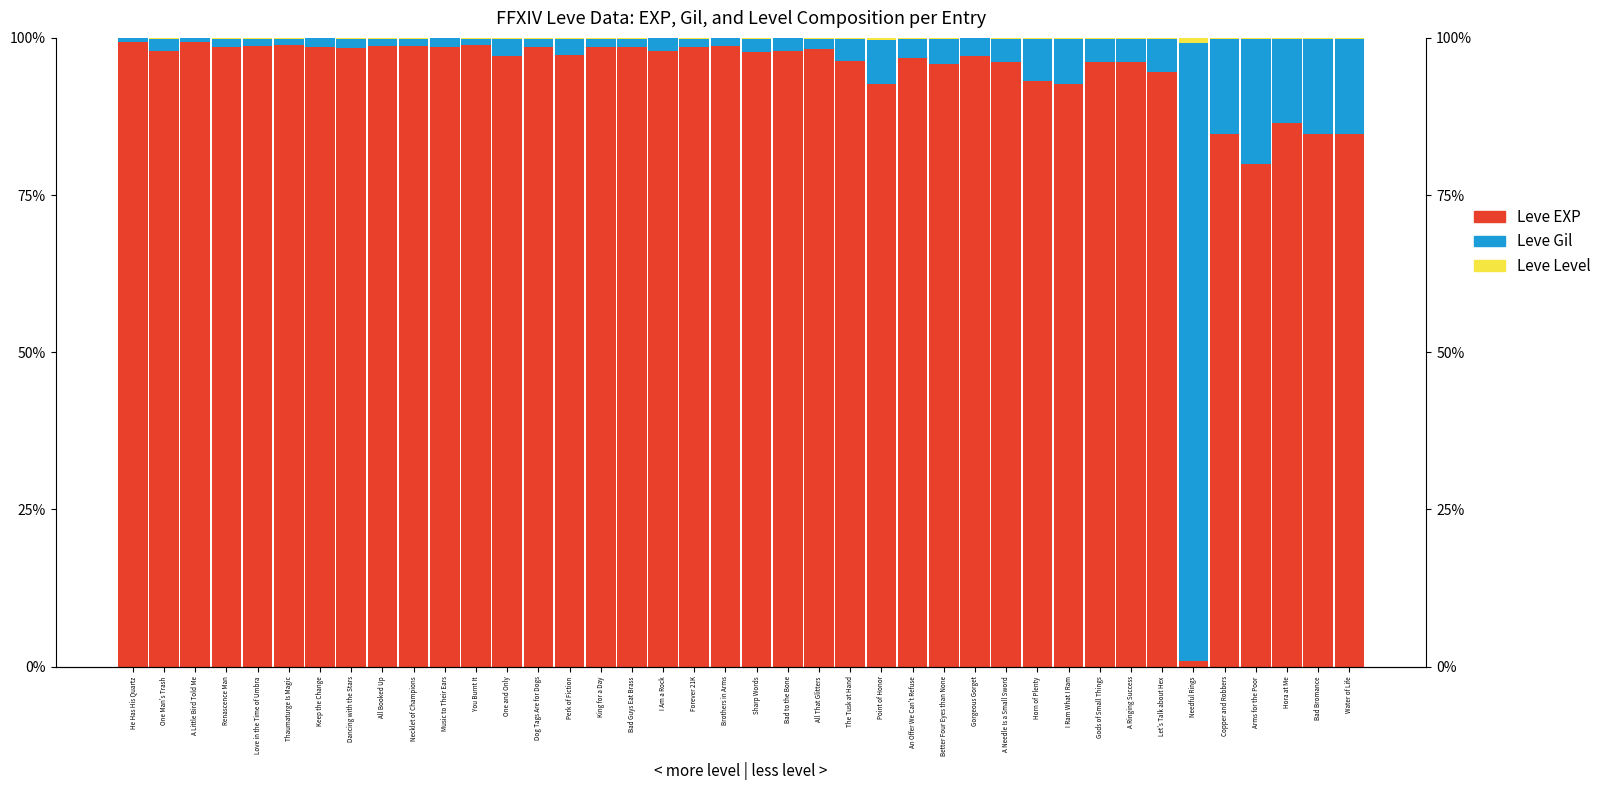

What is the label of the 1st bar from the left?

He Has His Quartz